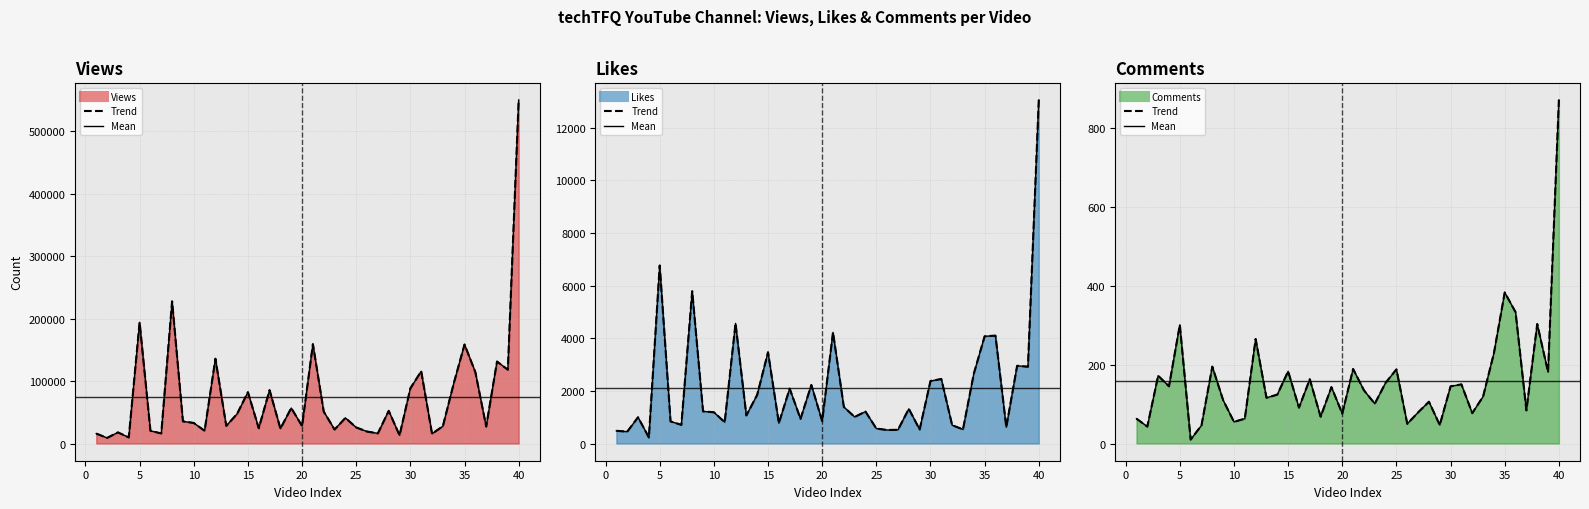

True or false: Comments (line) and Likes (line) cross at least once.

False